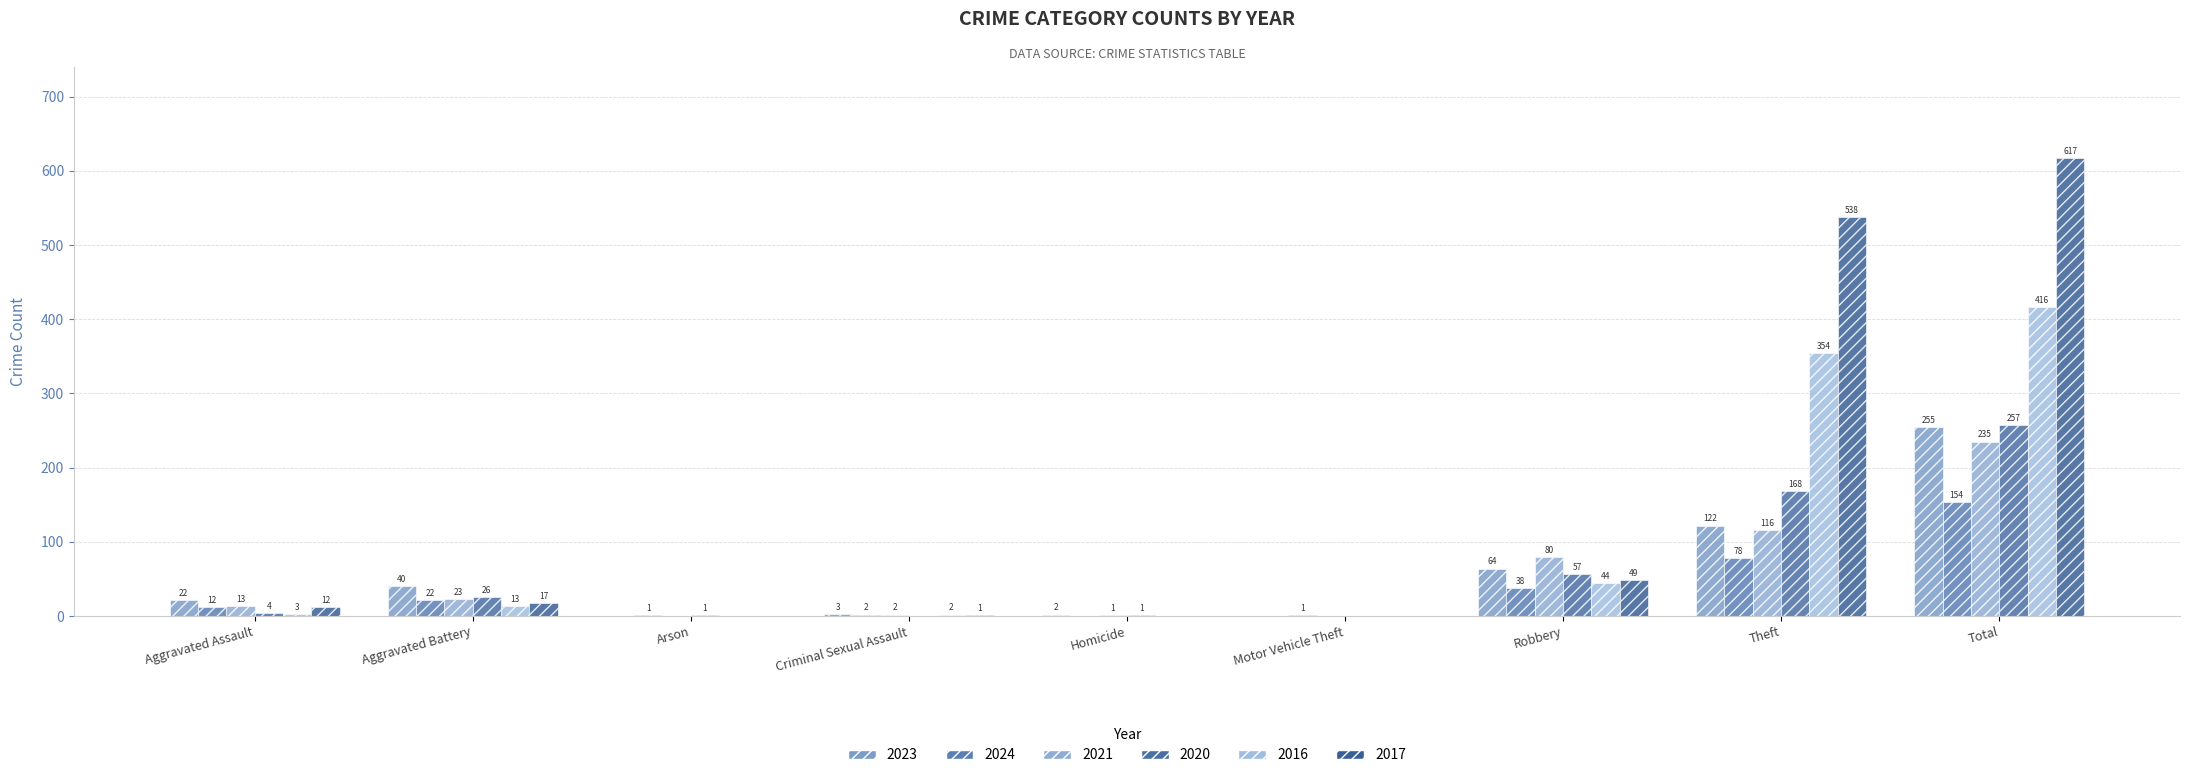

Read the 2023 value at Total, to the nearest 10.

260